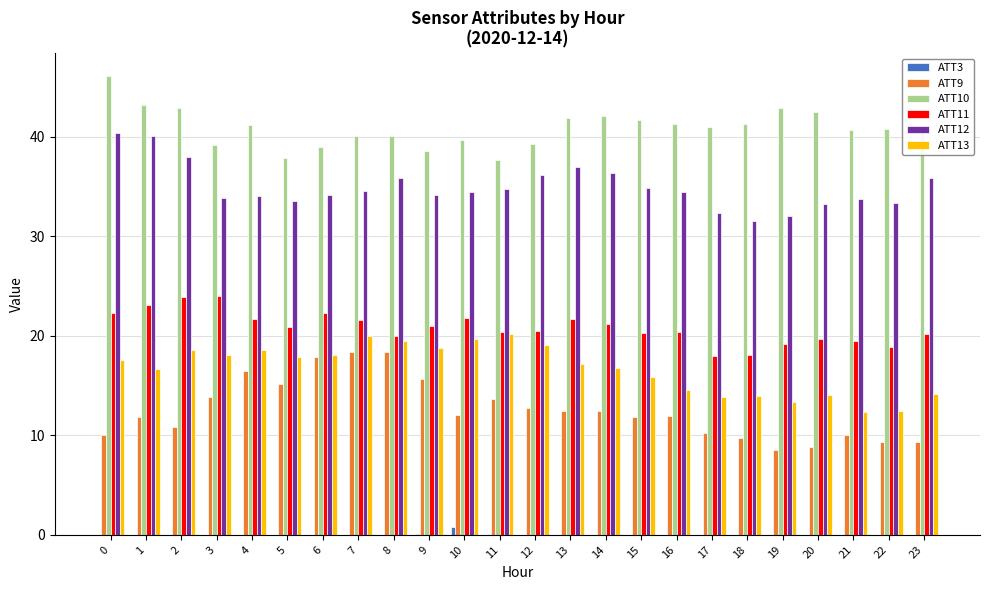

What is the maximum value shown in the chart?

46.1